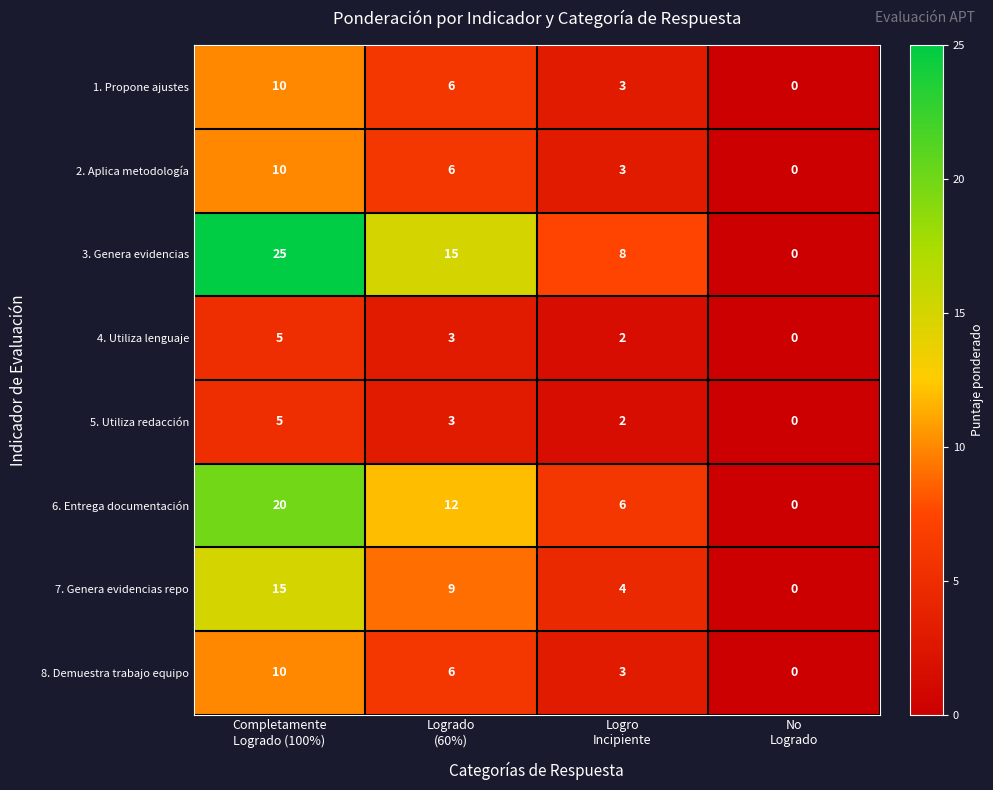

Which series has the largest range (max minus min)?

3. Genera evidencias